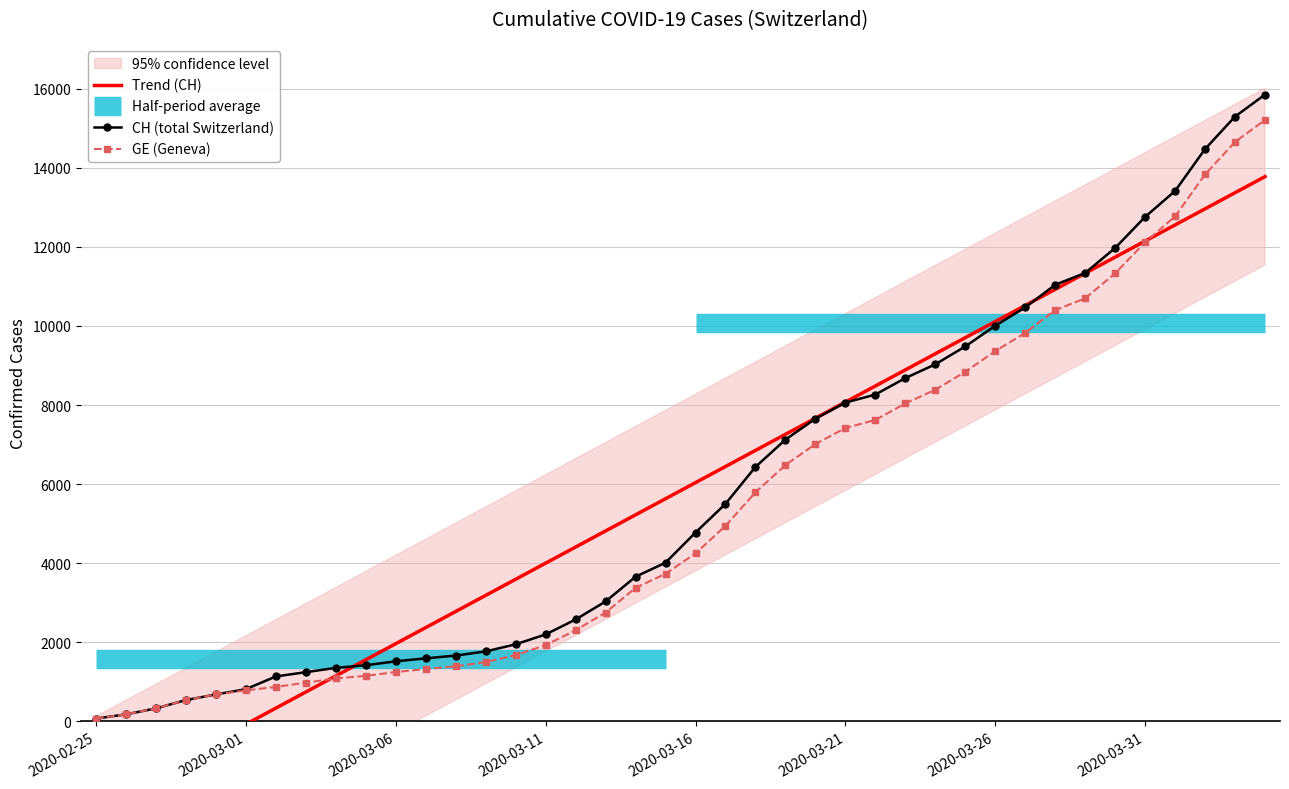

Which series ends up on top after the final intersection of Trend (CH) and GE (Geneva)?

GE (Geneva)